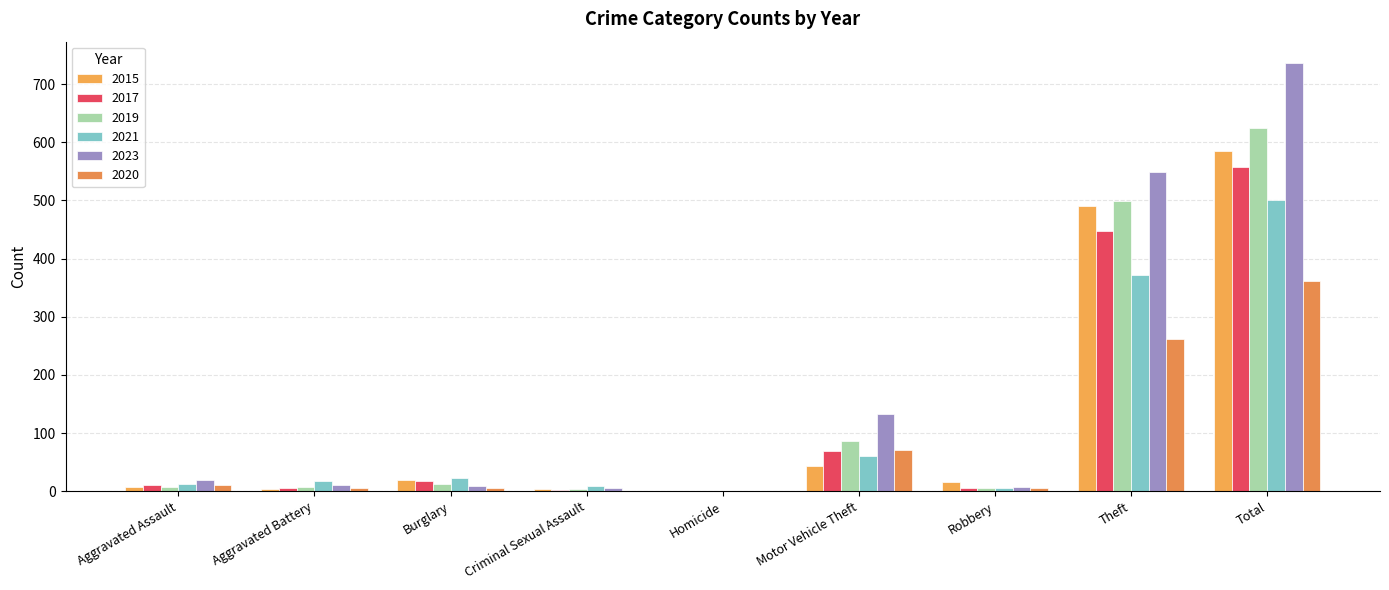

True or false: 2017 has a value of 1 at Criminal Sexual Assault.

False